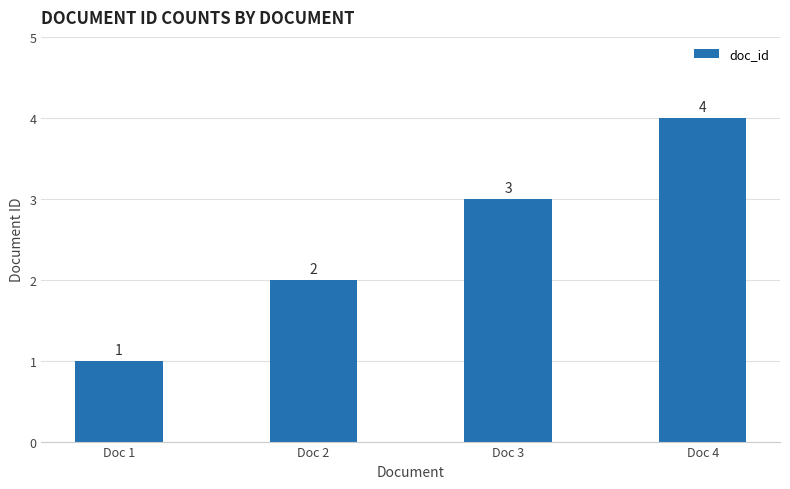

What is the ratio of the value at Doc 4 to the value at Doc 2?

2.0